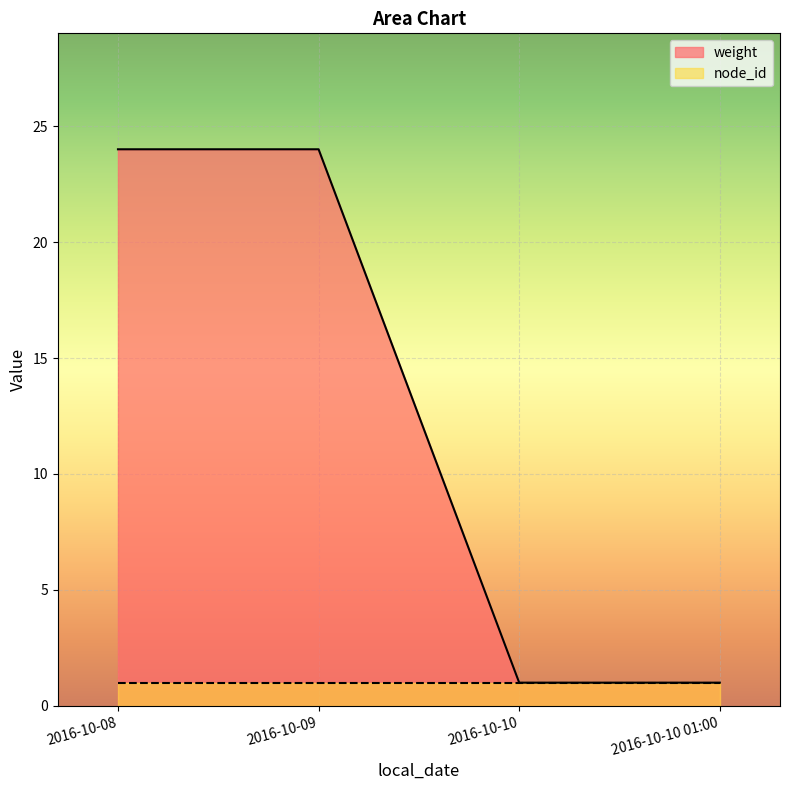

What is the minimum value shown in the chart?

1